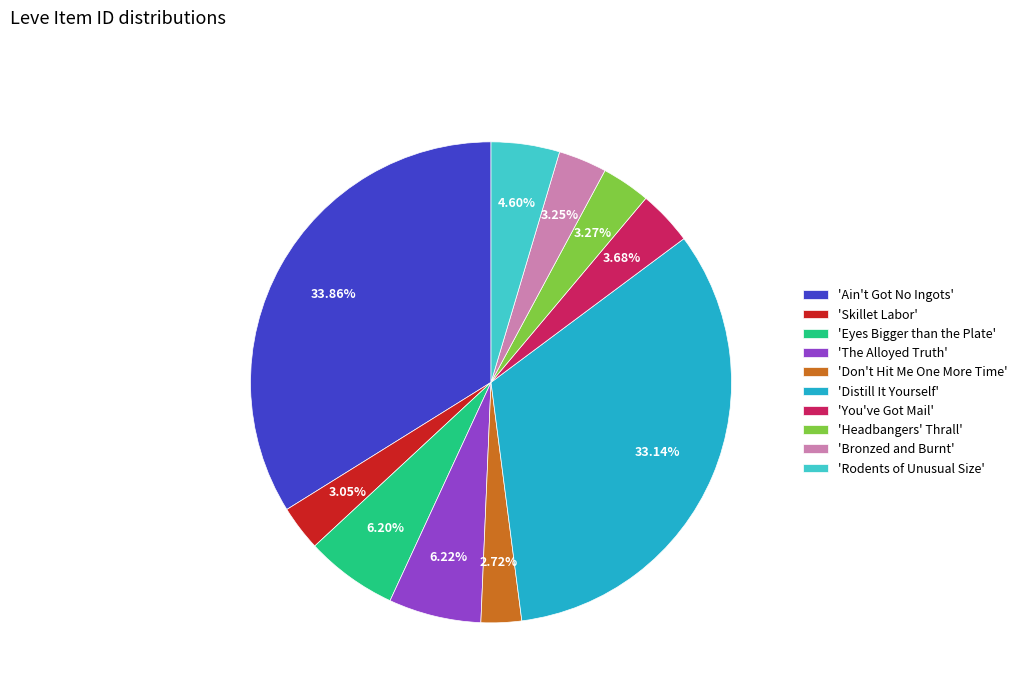

To the nearest percent, what is the difference between the largest and smallest slice percentages?

31%